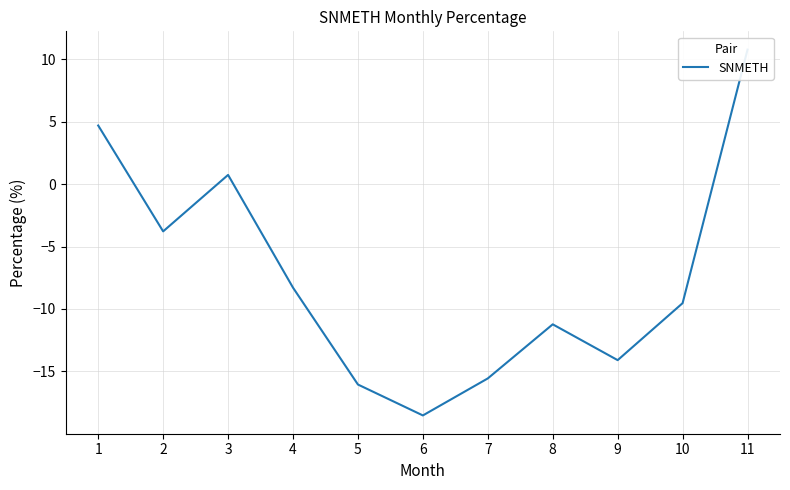

What is the difference between the values at 1 and 8?

15.9